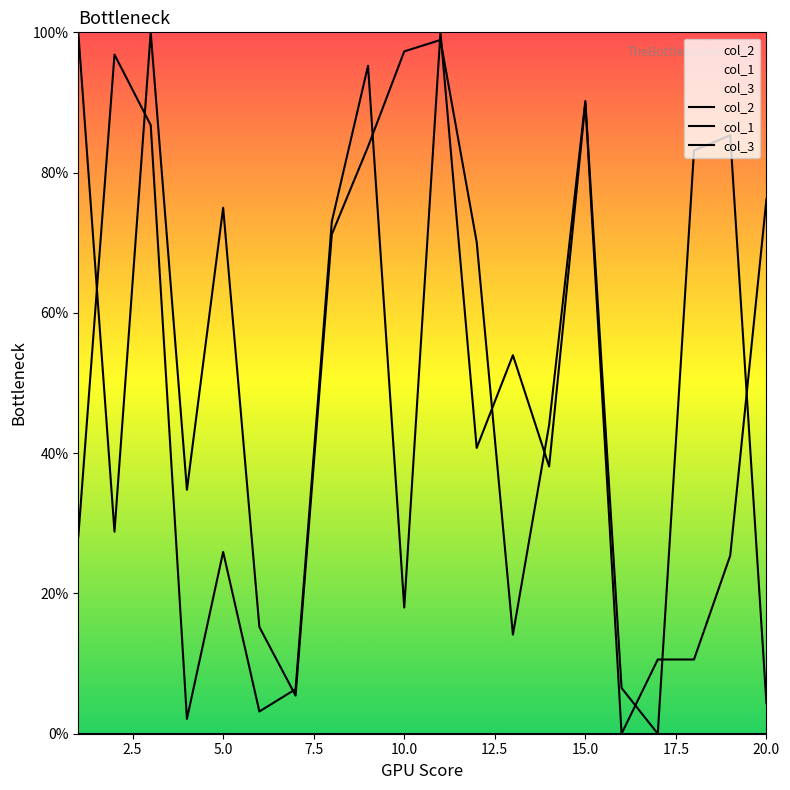

Is it true that col_2 equals 148.8 at 15.0?

False